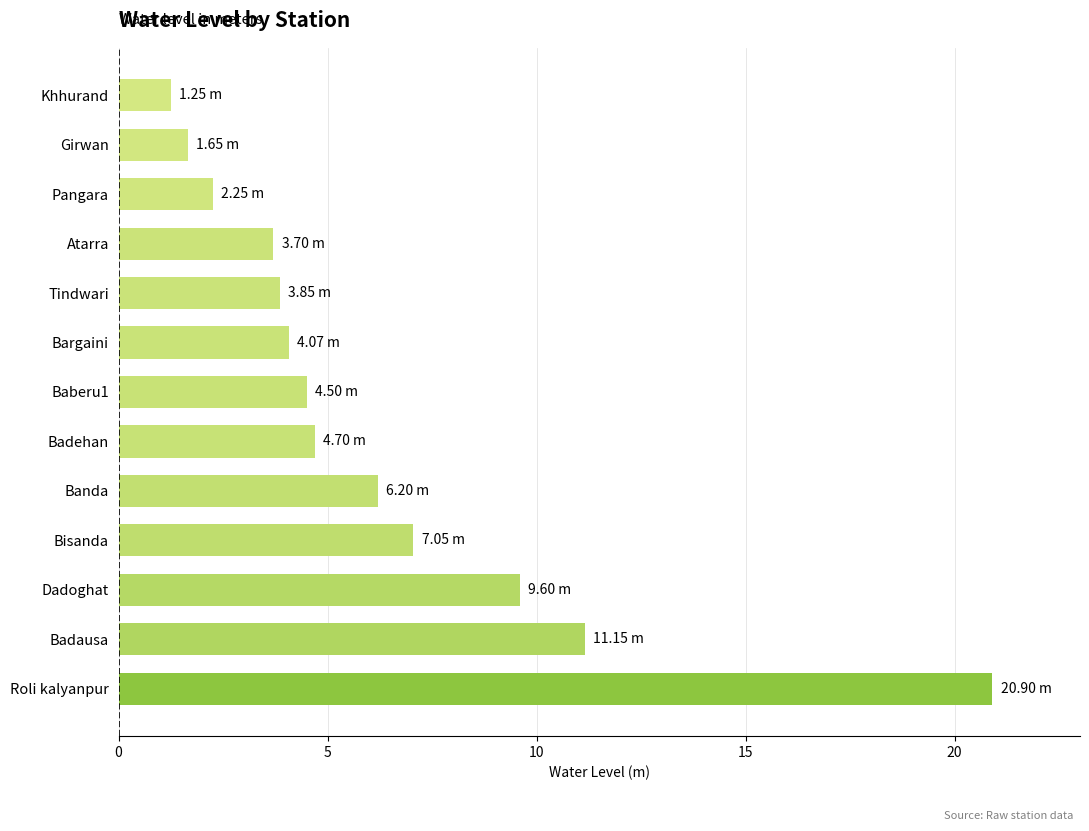

Does the chart contain stacked bars?

No